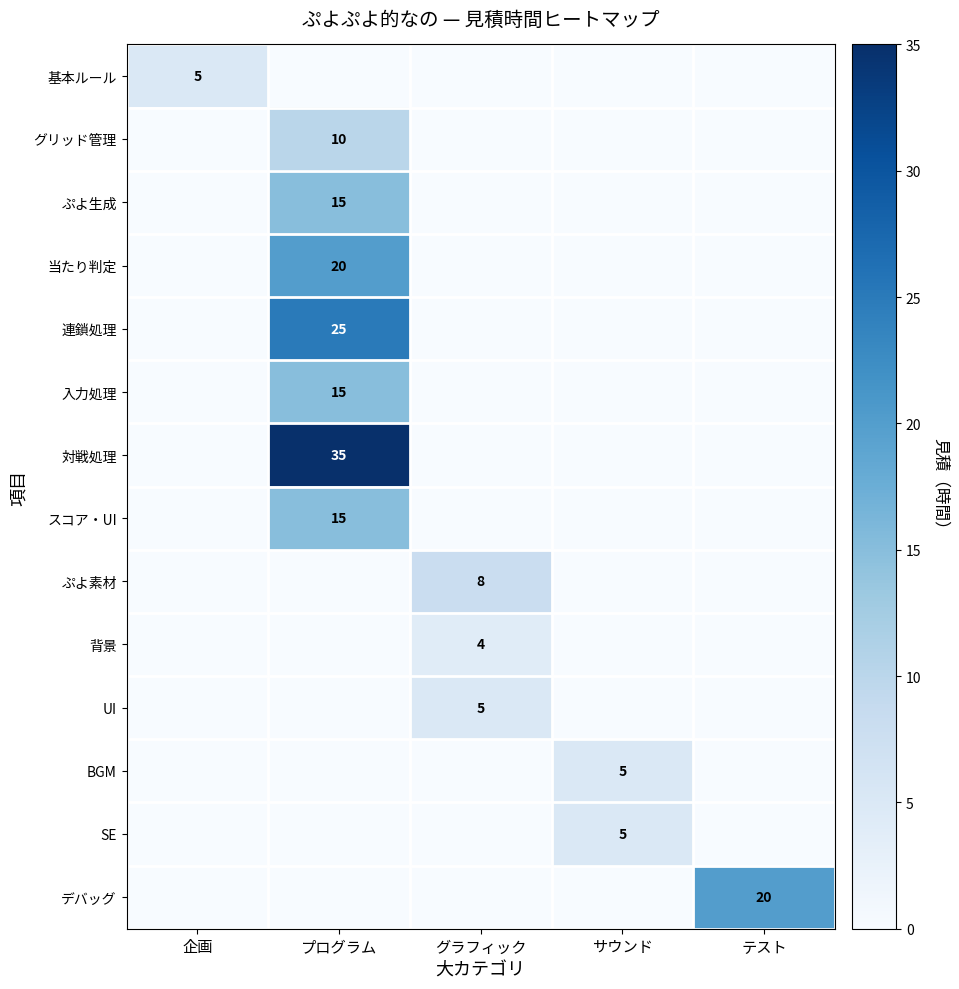

At which label does スコア・UI reach its peak?

プログラム